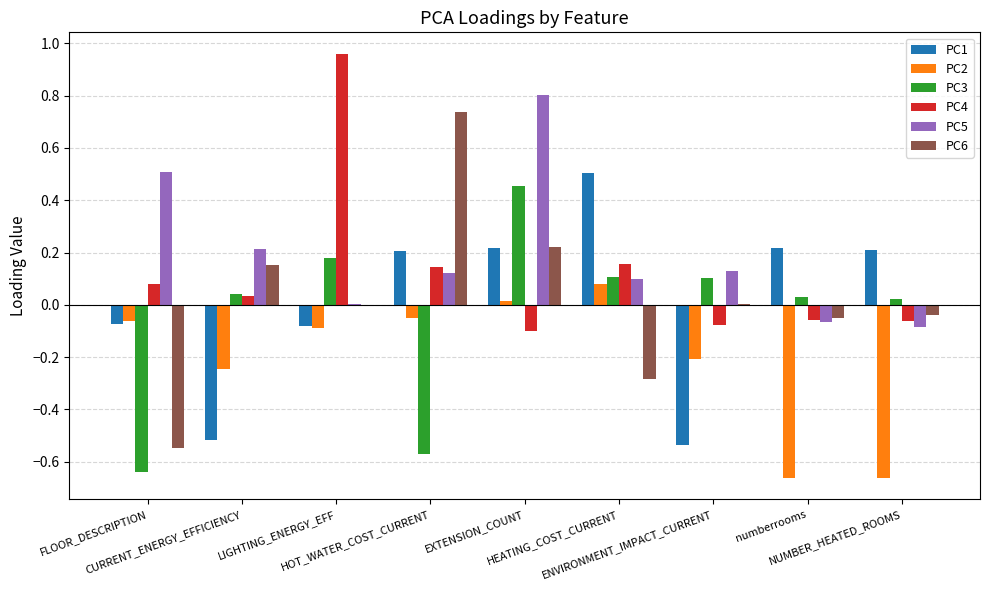

Which series has the largest total across all categories?

PC5